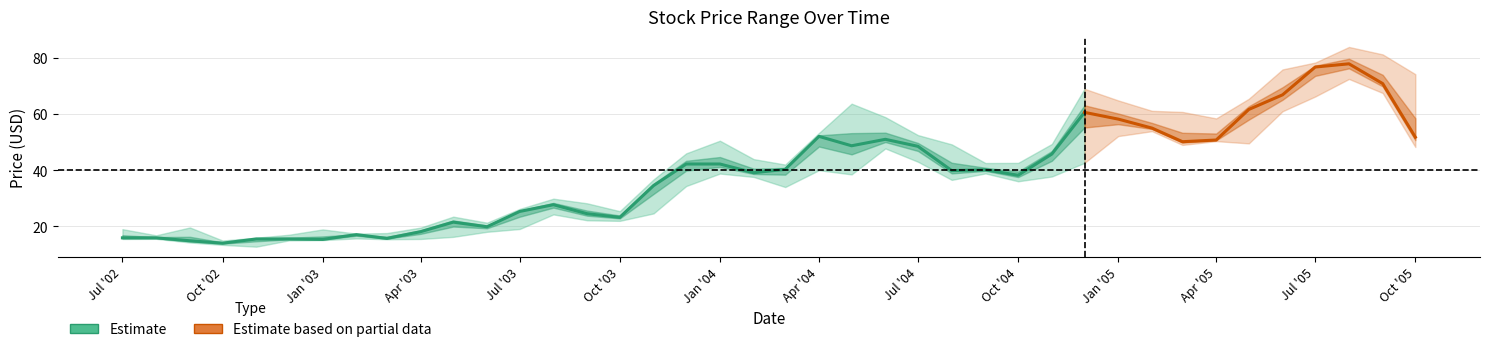

List the labels in order of High value, largest first.

2005-08-01, 2005-09-01, 2005-07-01, 2005-06-01, 2005-10-01, 2004-12-01, 2005-05-01, 2005-01-01, 2004-05-01, 2005-02-01, 2005-03-01, 2004-06-01, 2005-04-01, 2004-04-01, 2004-07-01, 2004-01-01, 2004-11-01, 2004-08-01, 2003-12-01, 2004-02-01, 2004-10-01, 2004-09-01, 2004-03-01, 2003-11-01, 2003-08-01, 2003-09-01, 2003-07-01, 2003-10-01, 2003-05-01, 2003-06-01, 2002-09-01, 2003-04-01, 2002-07-01, 2003-01-01, 2003-03-01, 2003-02-01, 2002-12-01, 2002-08-01, 2002-11-01, 2002-10-01